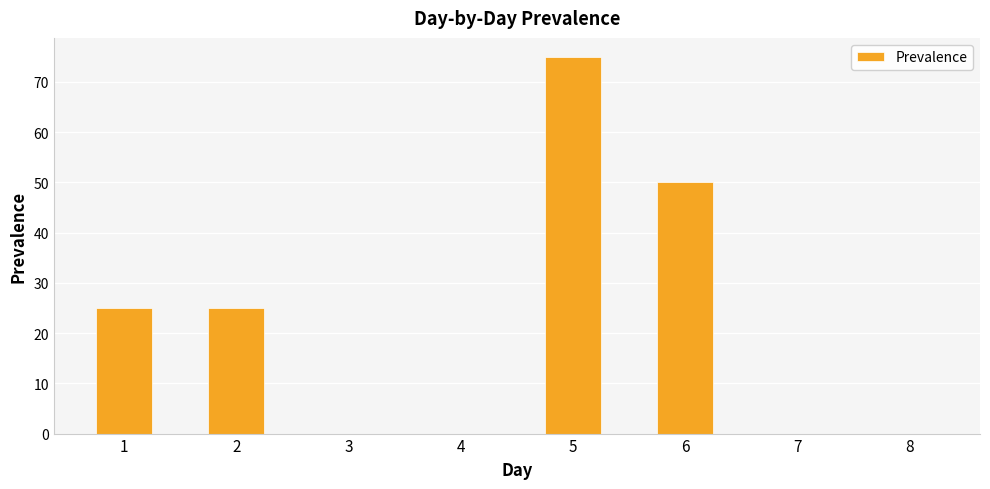

Reading right to left, what are all the values shown in this chart?

8=0	7=0	6=50	5=75	4=0	3=0	2=25	1=25